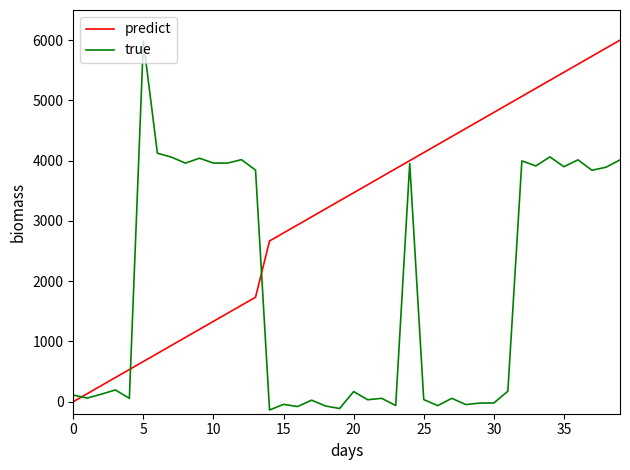

Which series has the largest total across all categories?

predict